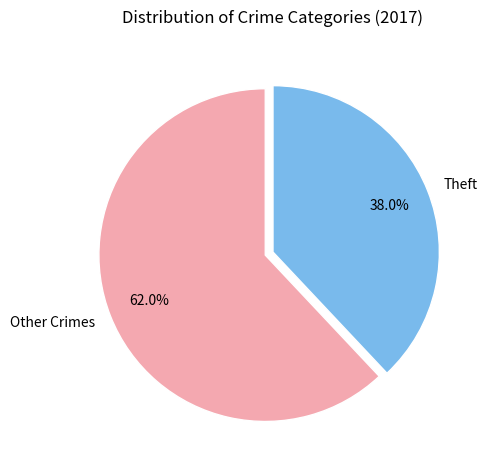

How many segments does this pie chart have?

2